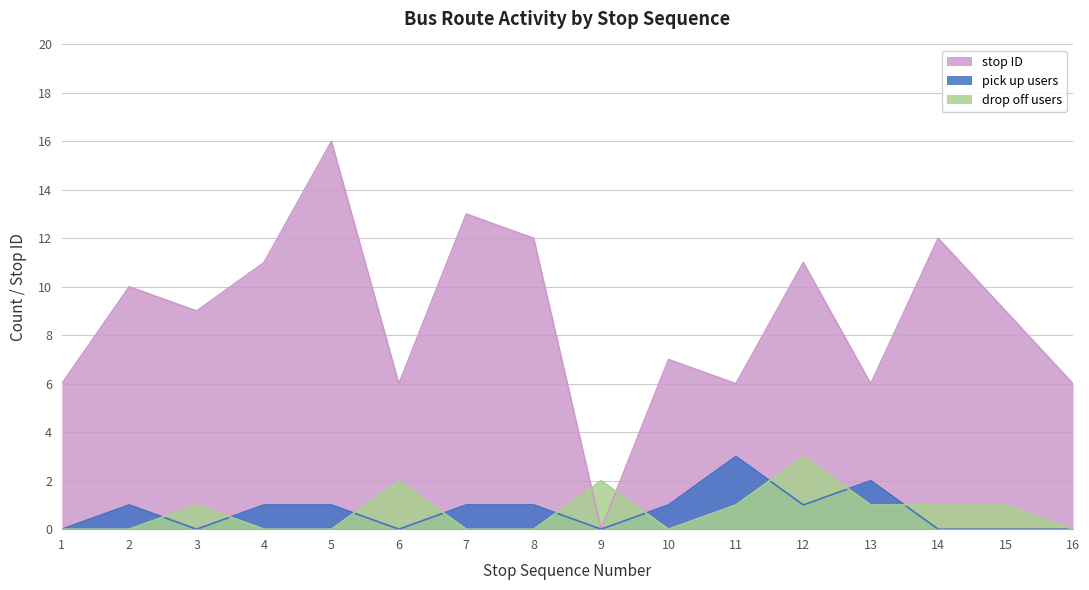

Which series changed the most between 1 and 3?

stop ID